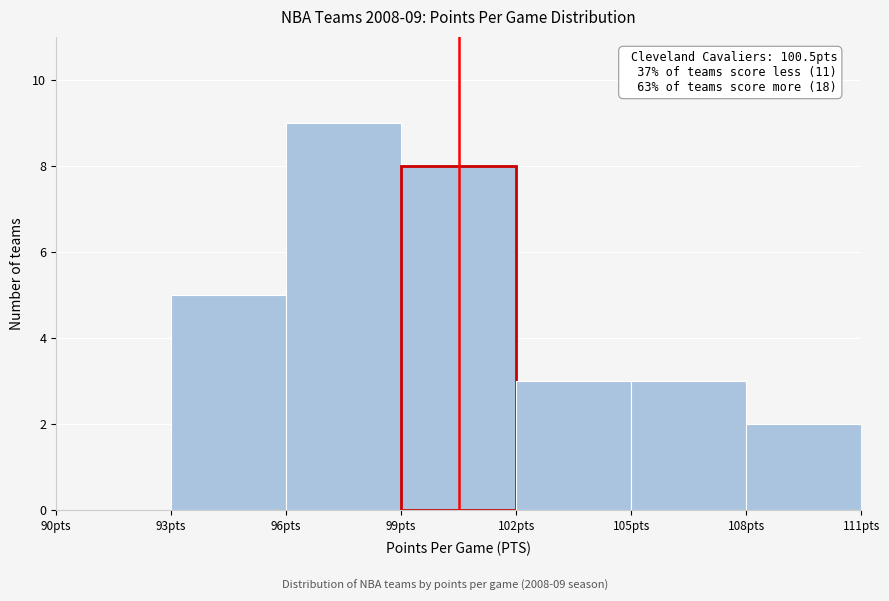

Over which range of the x-axis is the bar tallest?

96 to 99